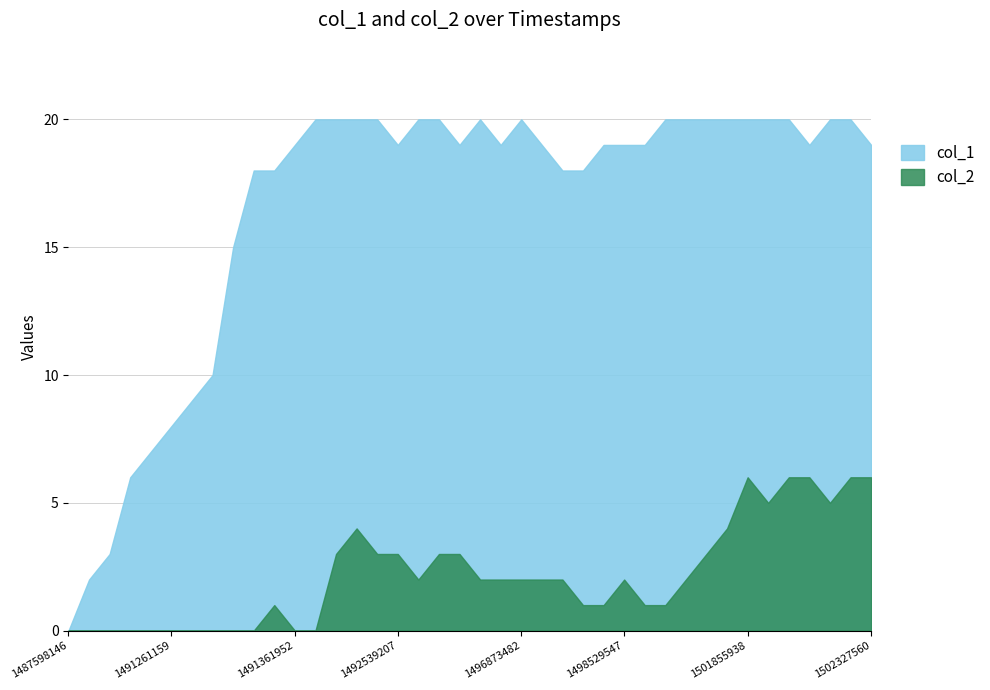

How many values in col_1 are above zero?

39